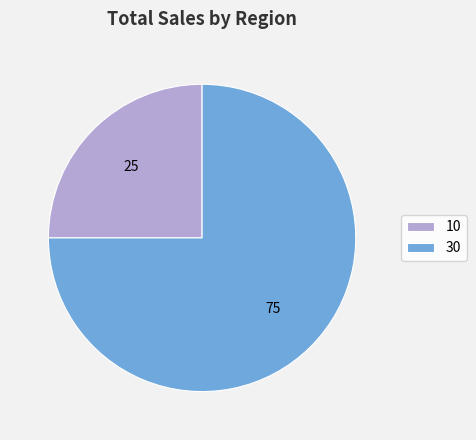

Do 30 and 10 together represent more than half of the pie?

Yes